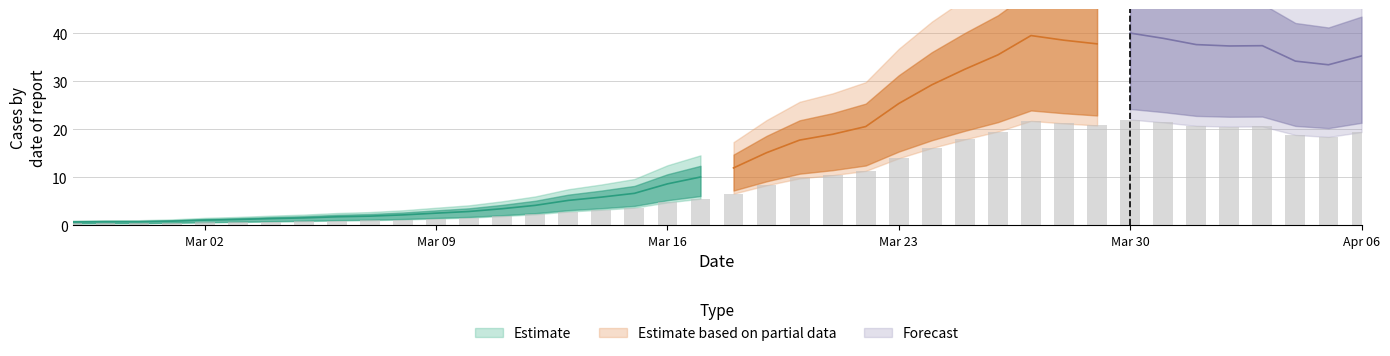

Which category has the highest value across all series?

Mar 30